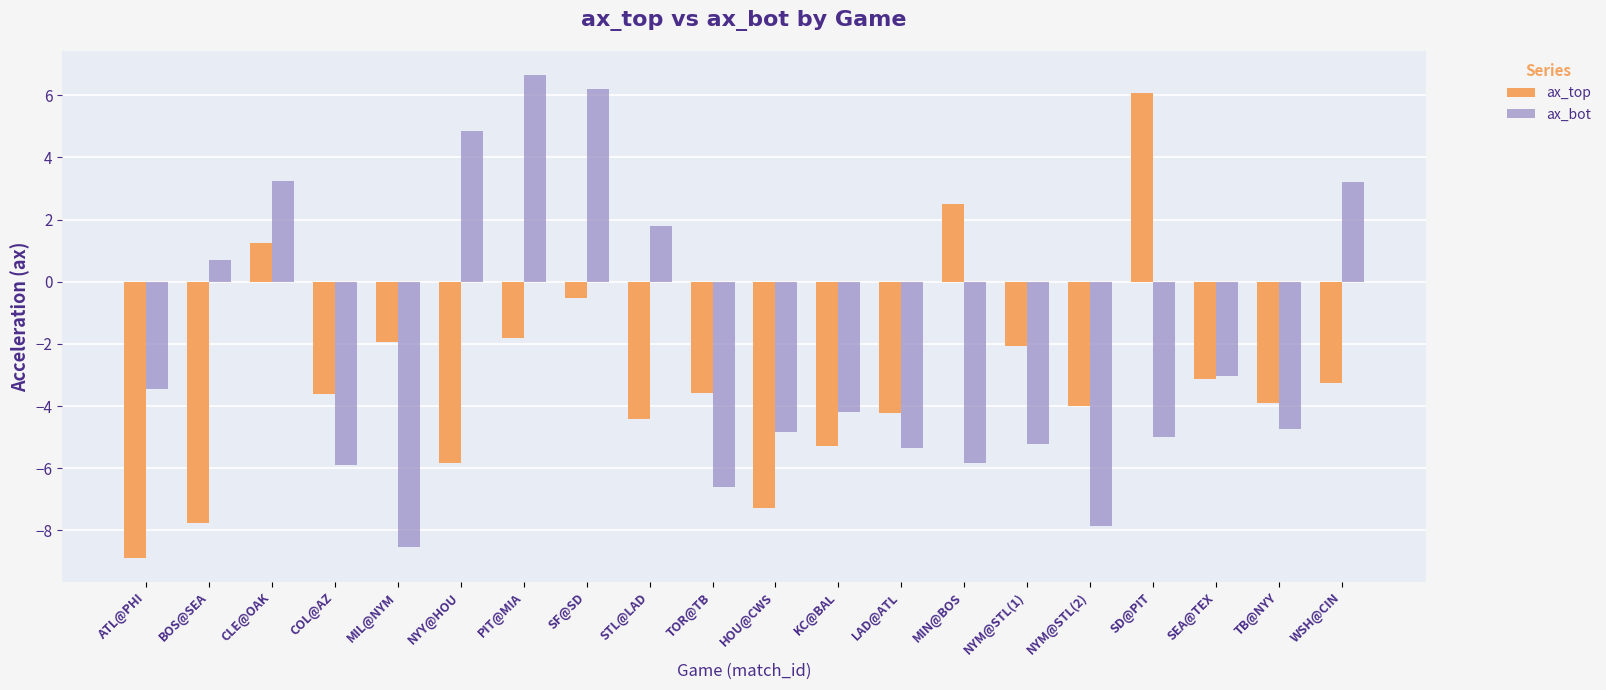

Where is ax_bot nearest to the value 0?

BOS@SEA